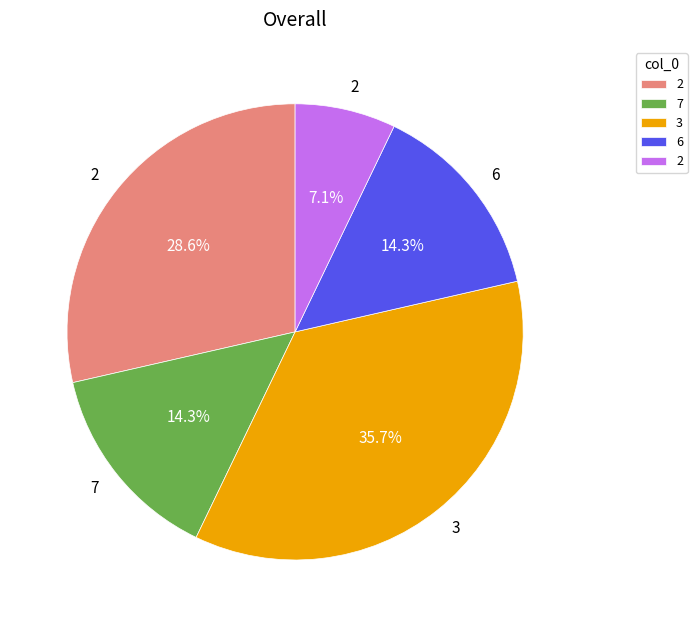

Does any single category account for the majority?

No